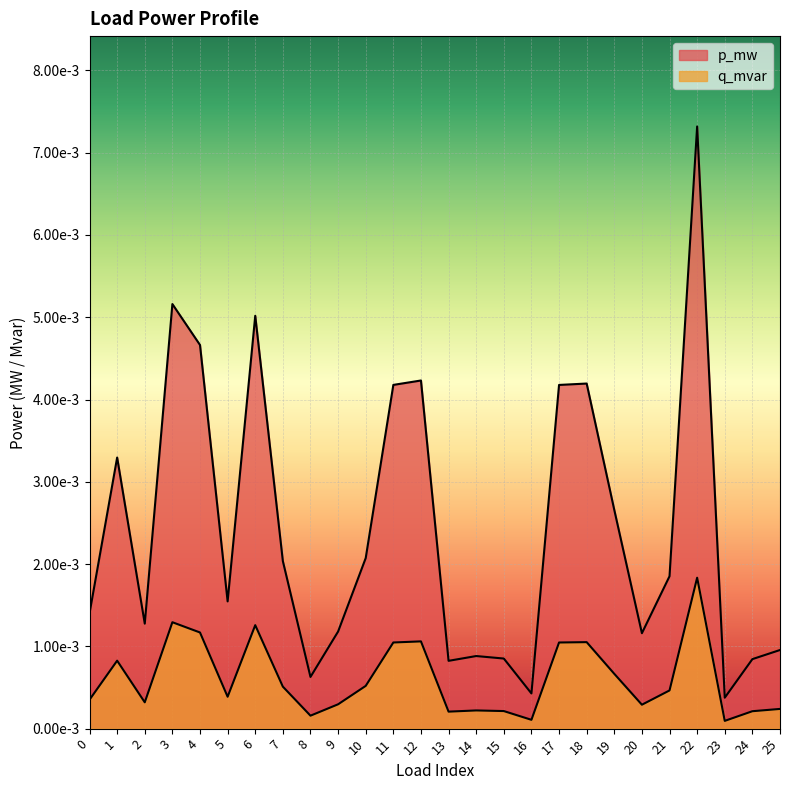

The value of q_mvar at 7 is 0.0. True or false?

False